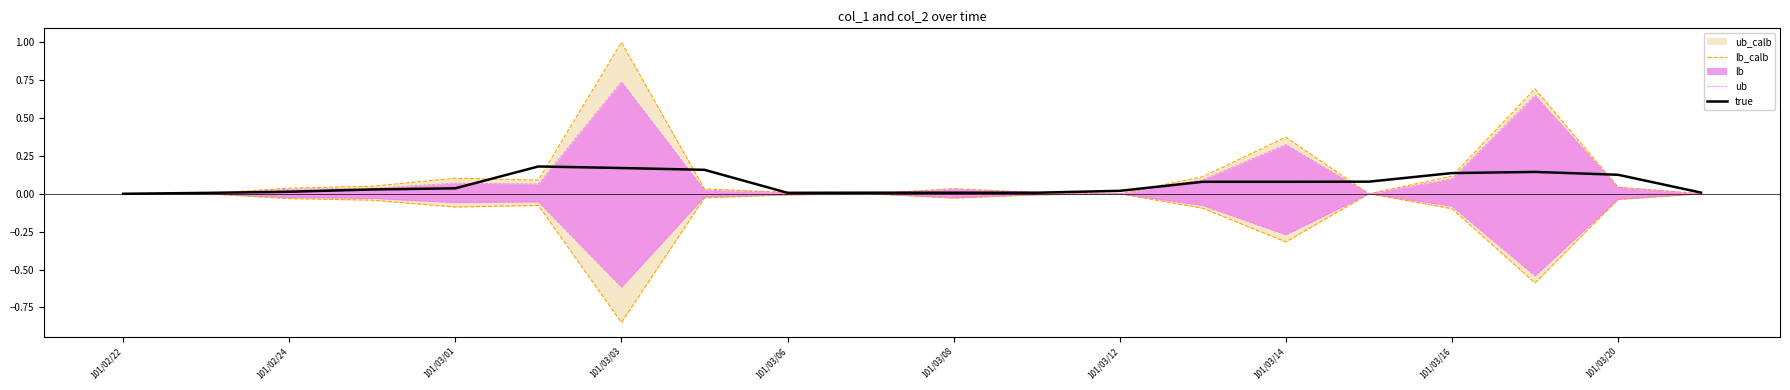

At how many categories does at least one series exceed 0?

19